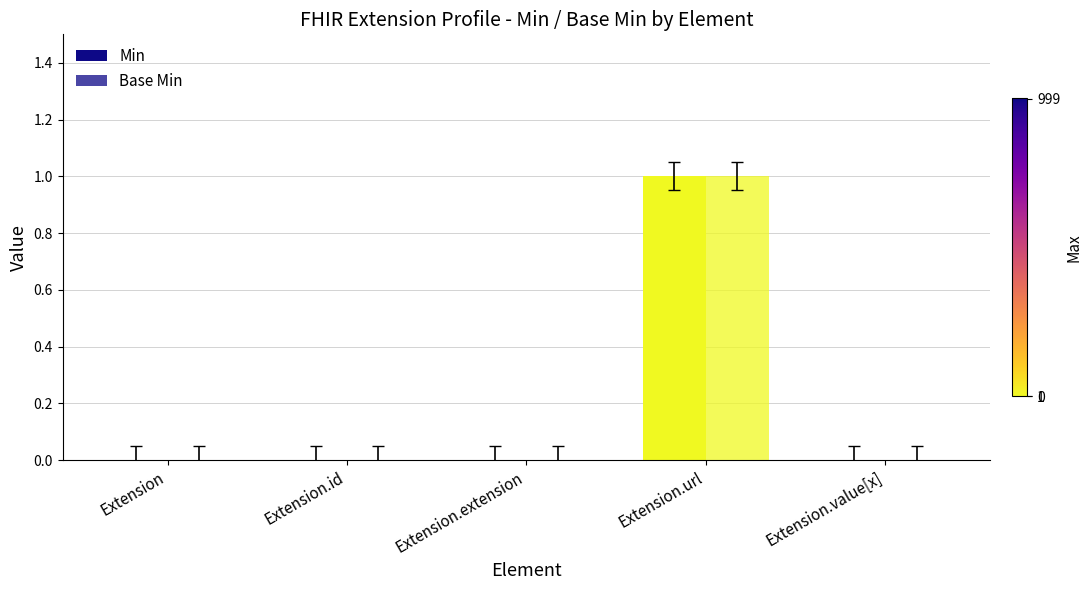

How many distinct data groups are displayed?

2